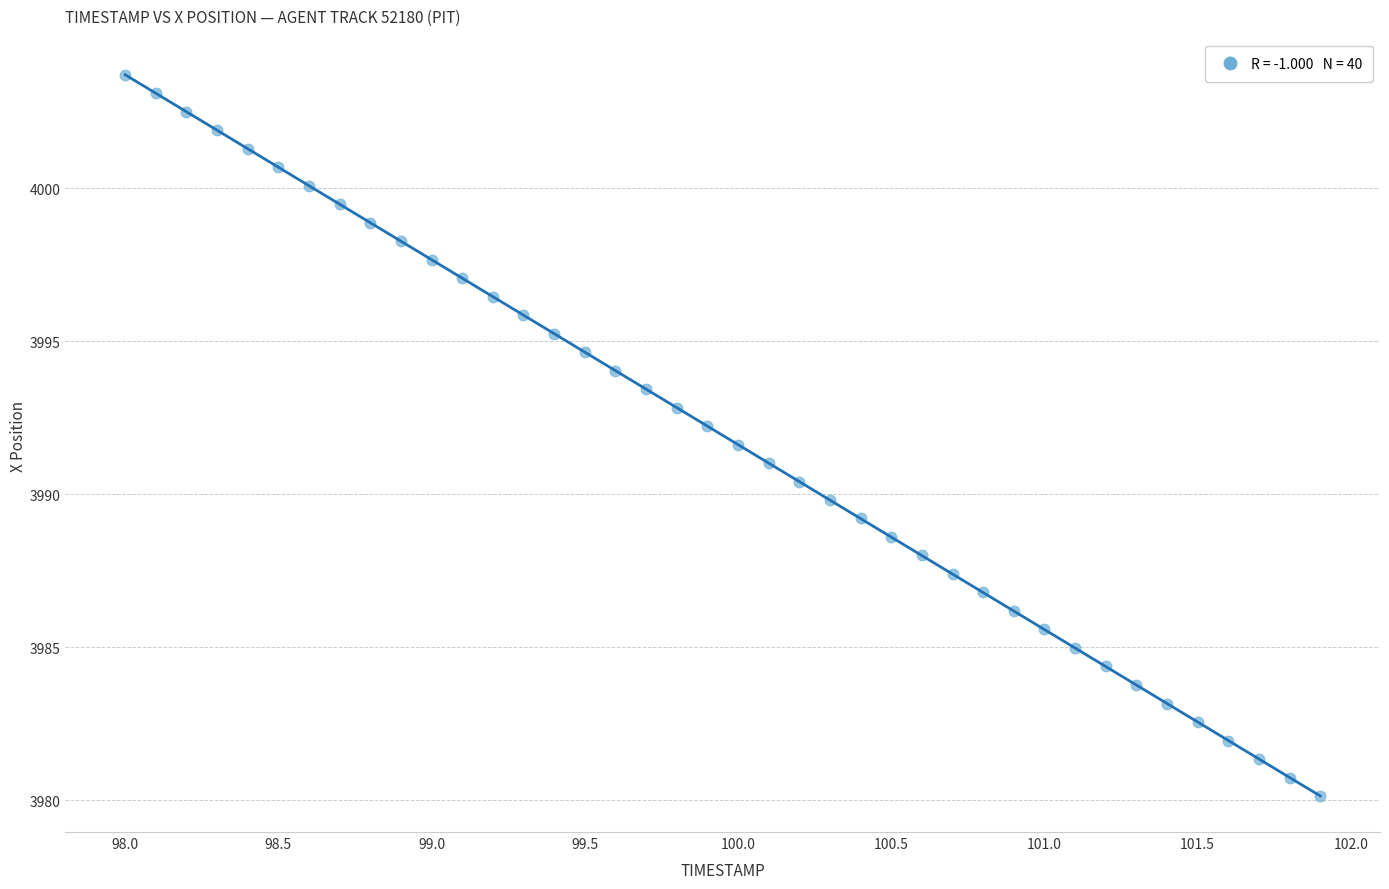

What is the range of Y values (max minus min)?

23.6